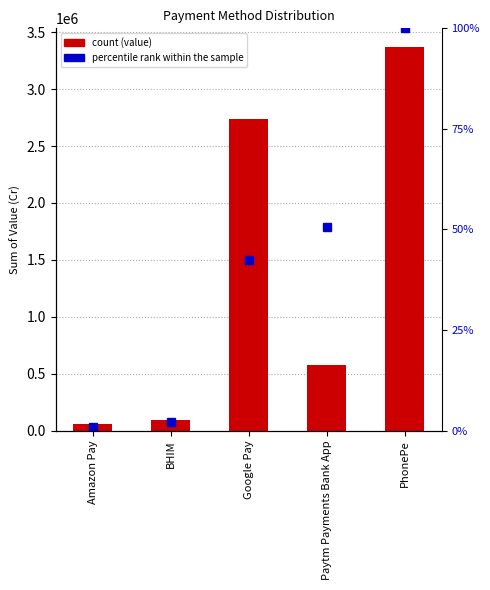

What value does the Sum of Value (Cr) by Costumers series have at Amazon Pay?

60962.3